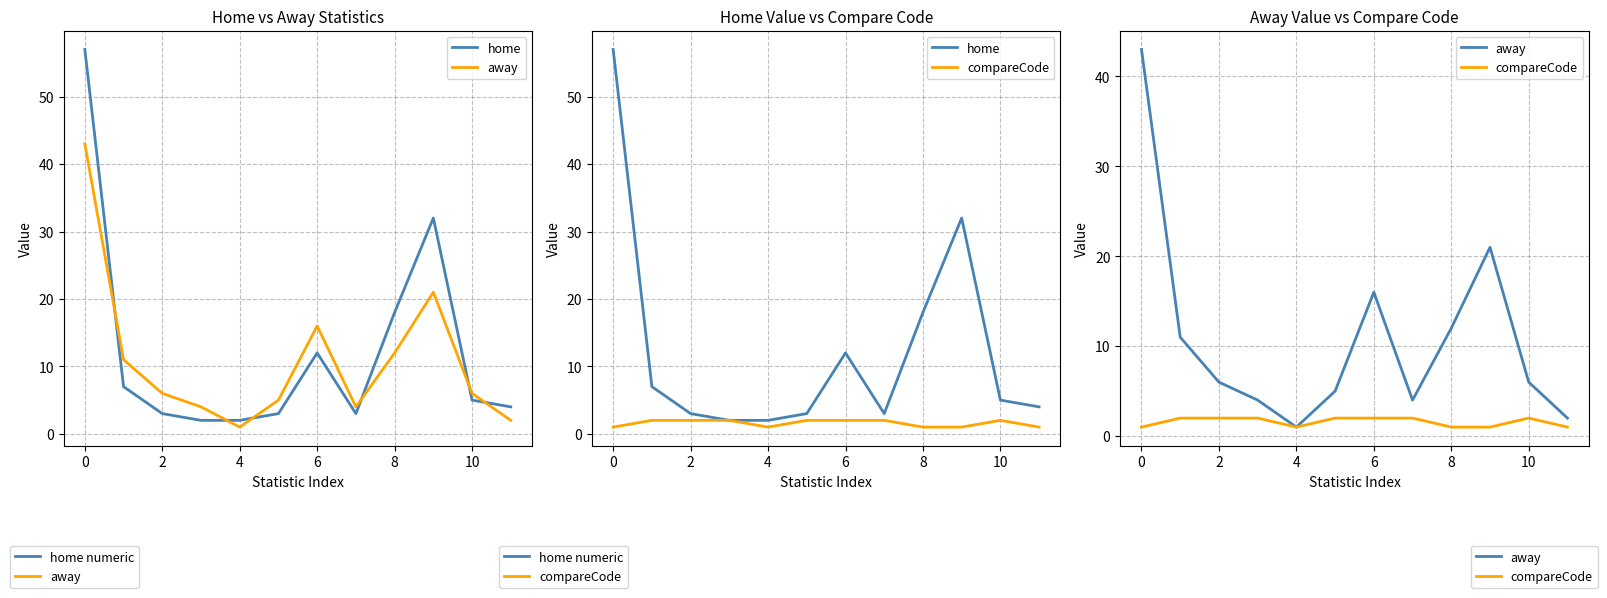

What is the greatest value displayed?

57